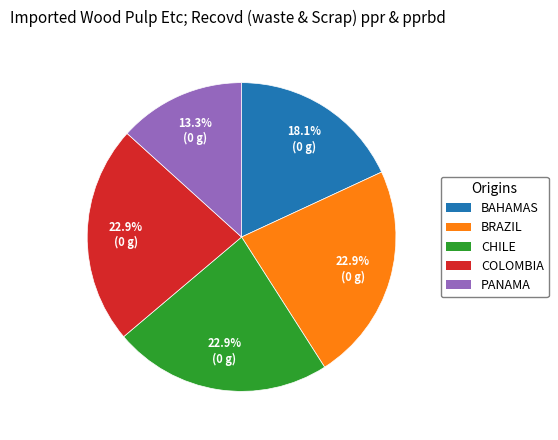

Is there a majority slice in this chart?

No